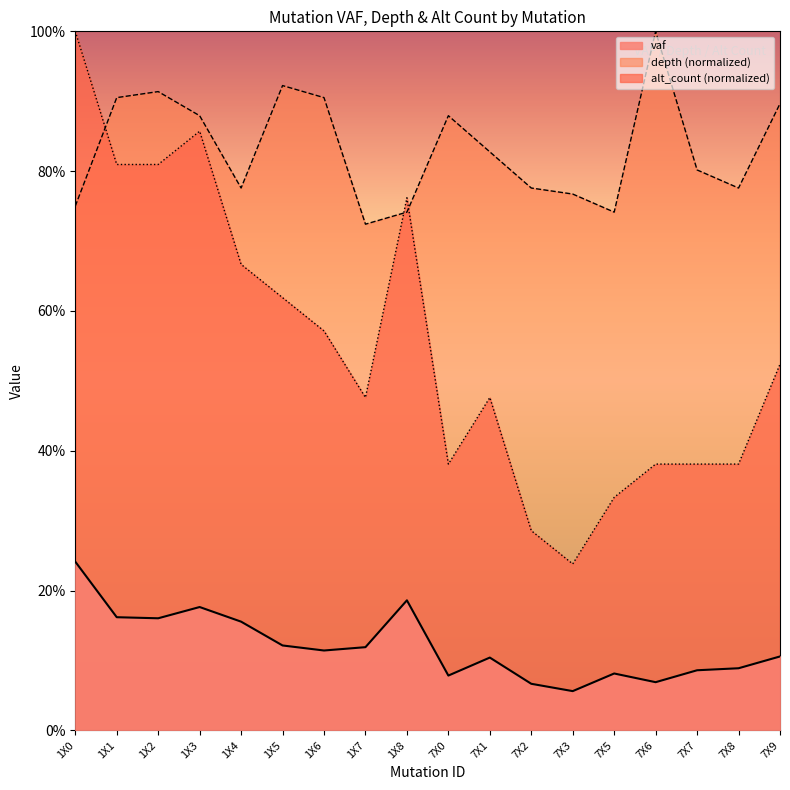

List the labels in order of vaf value, largest first.

1X0, 1X8, 1X3, 1X1, 1X2, 1X4, 1X5, 1X7, 1X6, 7X9, 7X1, 7X8, 7X7, 7X5, 7X0, 7X6, 7X2, 7X3